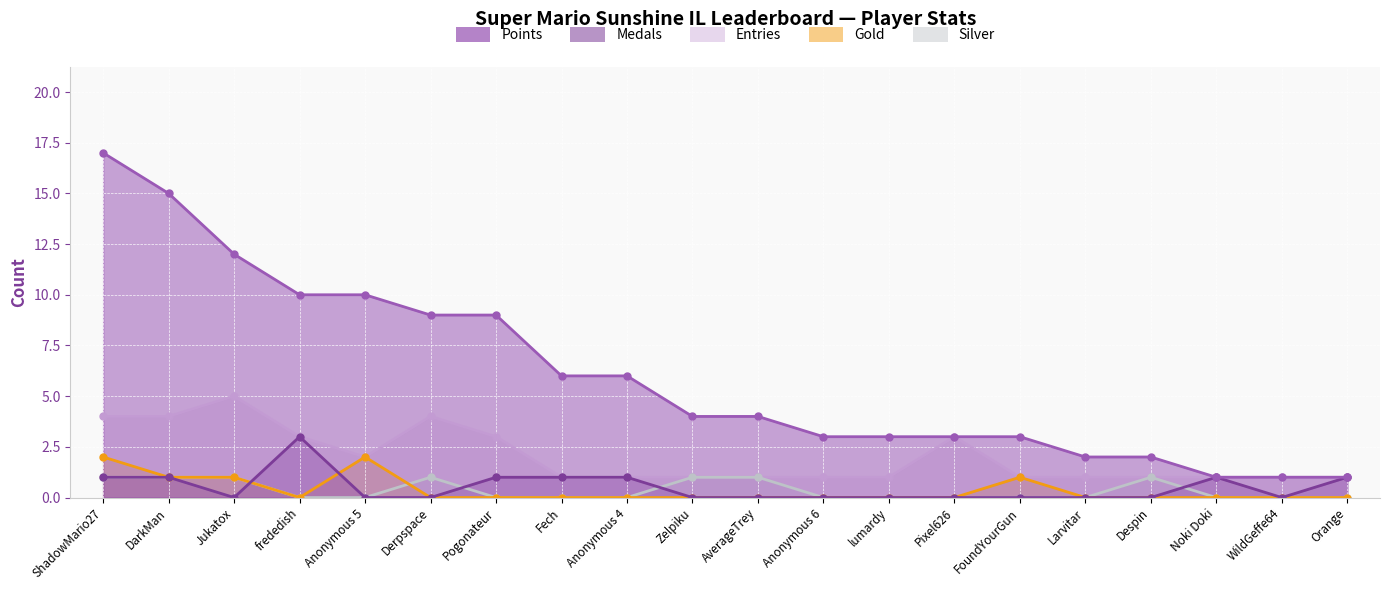

What position from the left is Noki Doki?

18